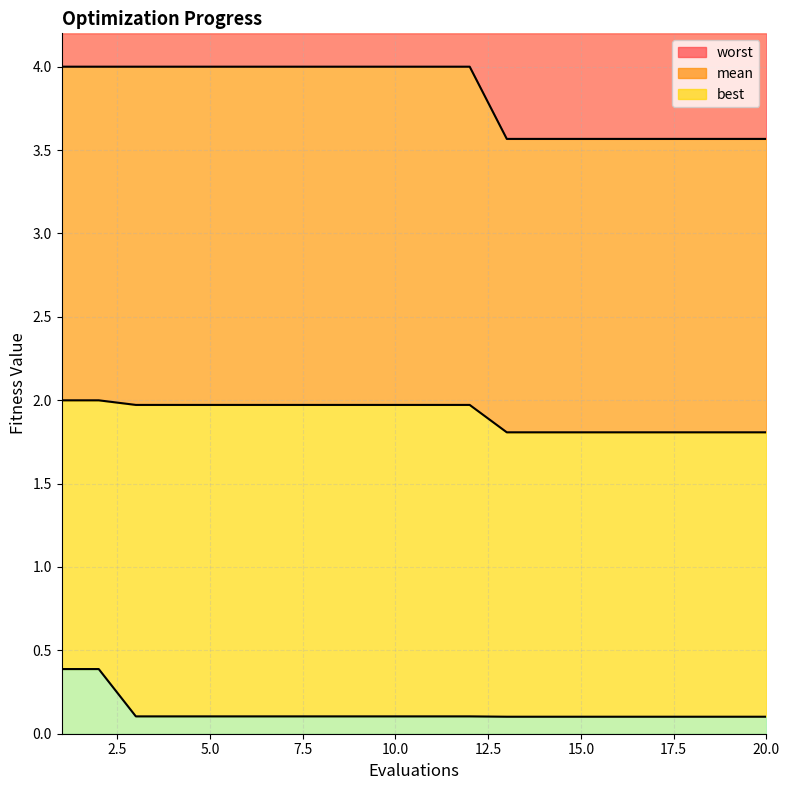

Which series has the largest range (max minus min)?

worst